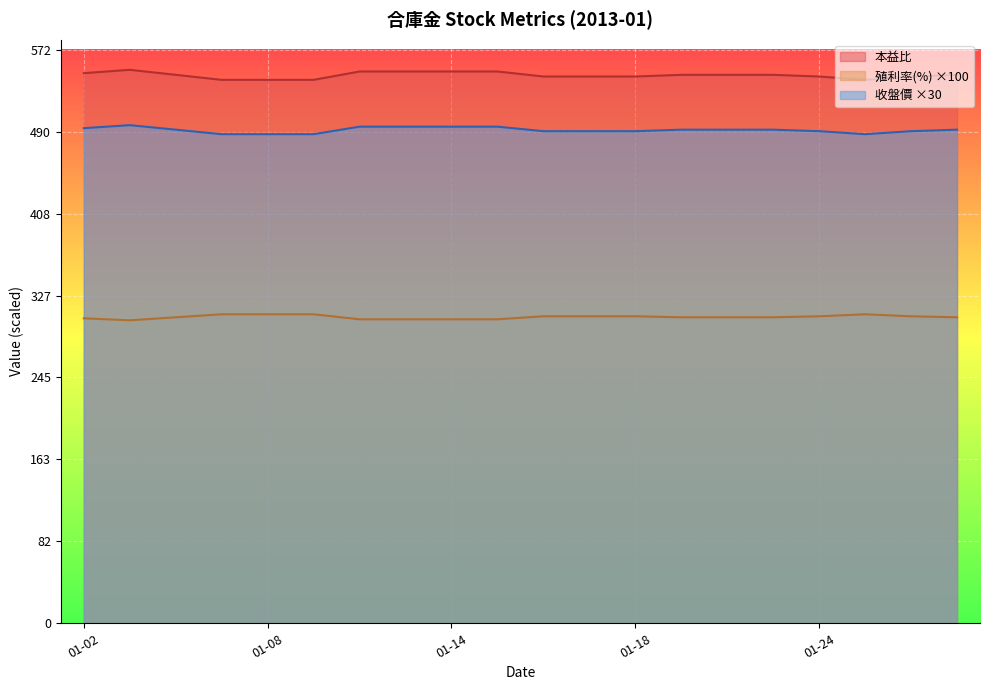

What is the difference between the 殖利率(%) values at 2013-01-17 and 2013-01-10?

3.0